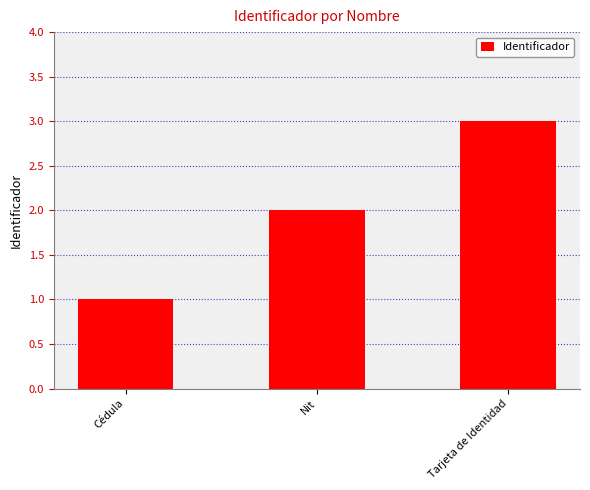

At which label is the value closest to 2?

Nit